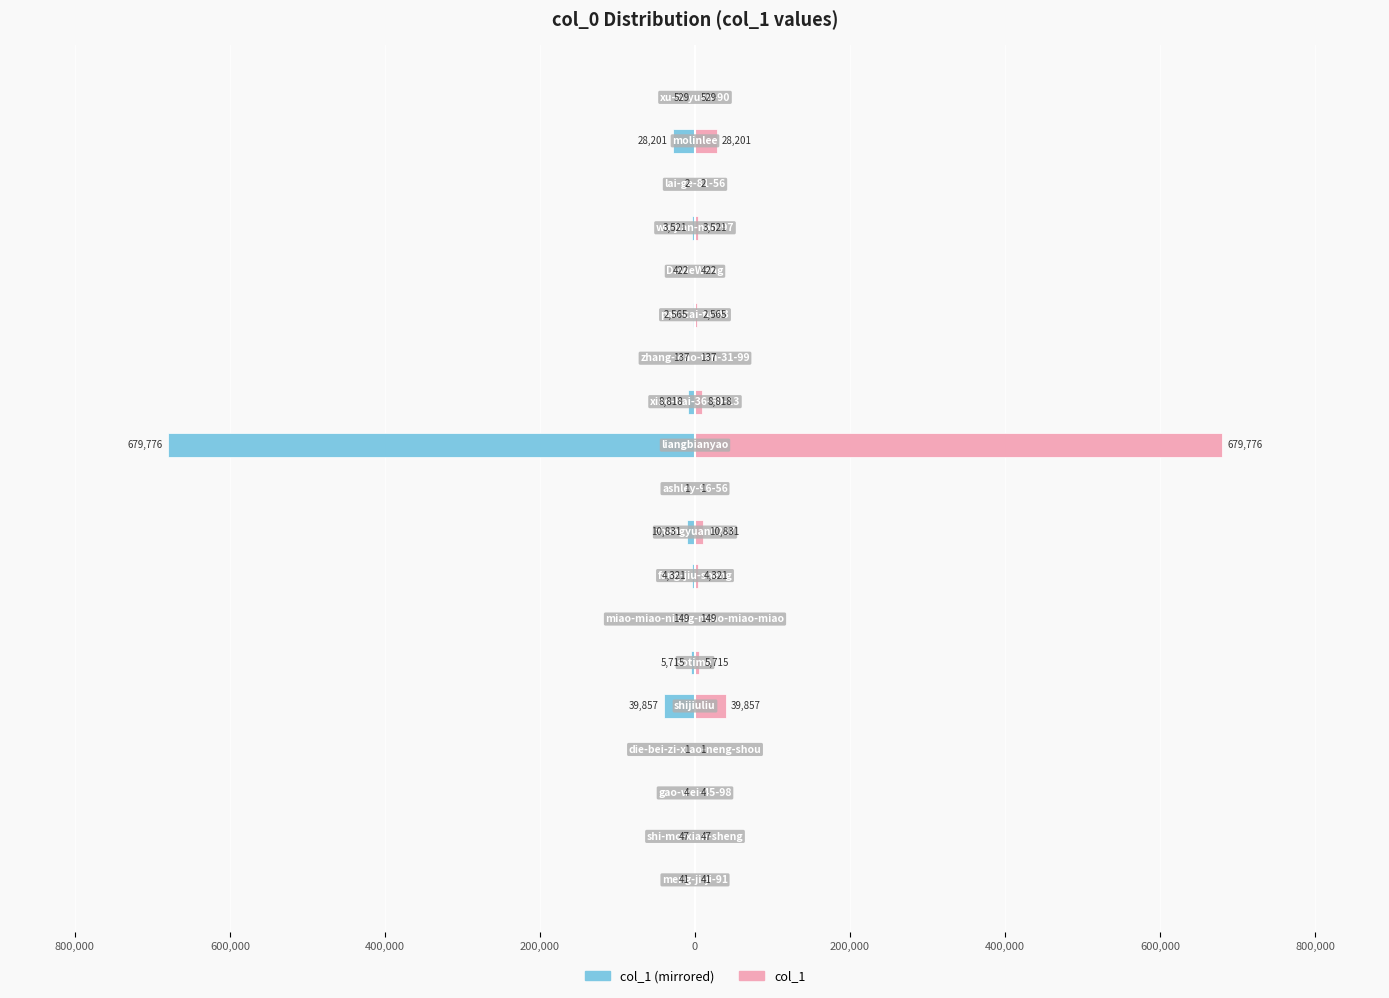

Which series has the widest spread of values?

col_1 (left)